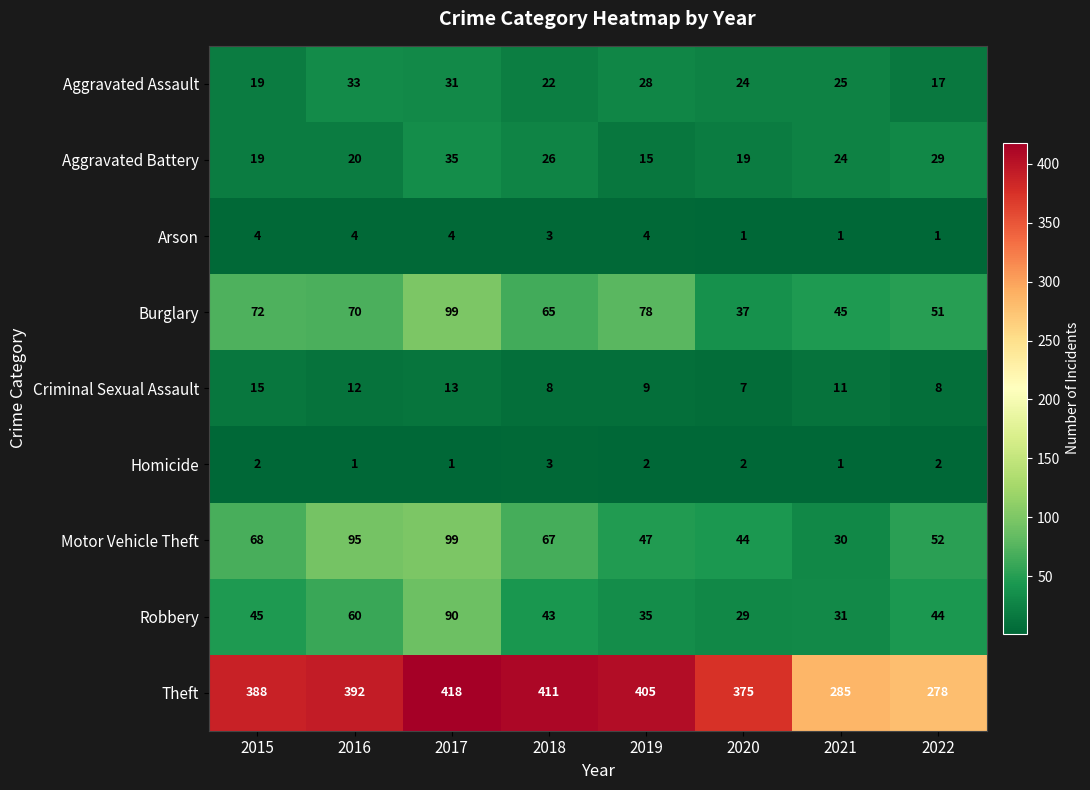

At which label is Motor Vehicle Theft closest to 64?

2018